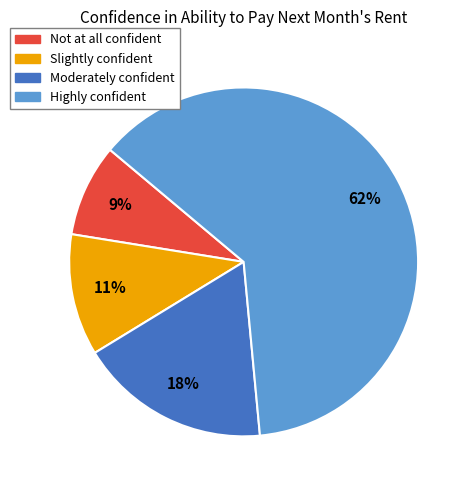

Between Moderately confident and Slightly confident, which is larger?

Moderately confident